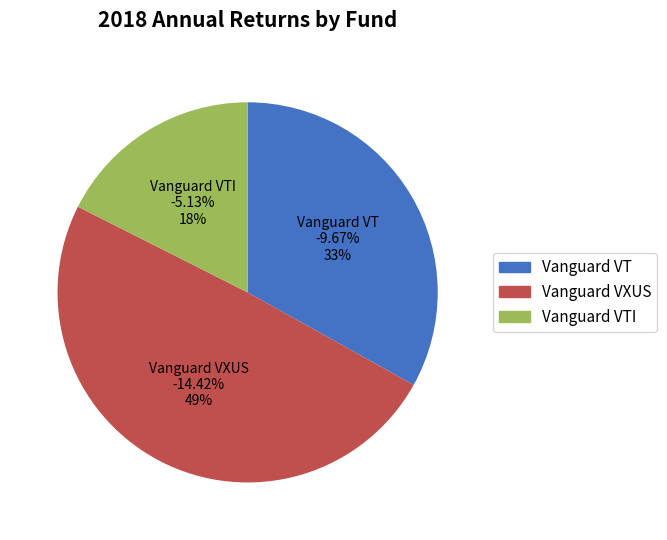

To the nearest percent, what percentage of the pie is Vanguard VXUS?

49%